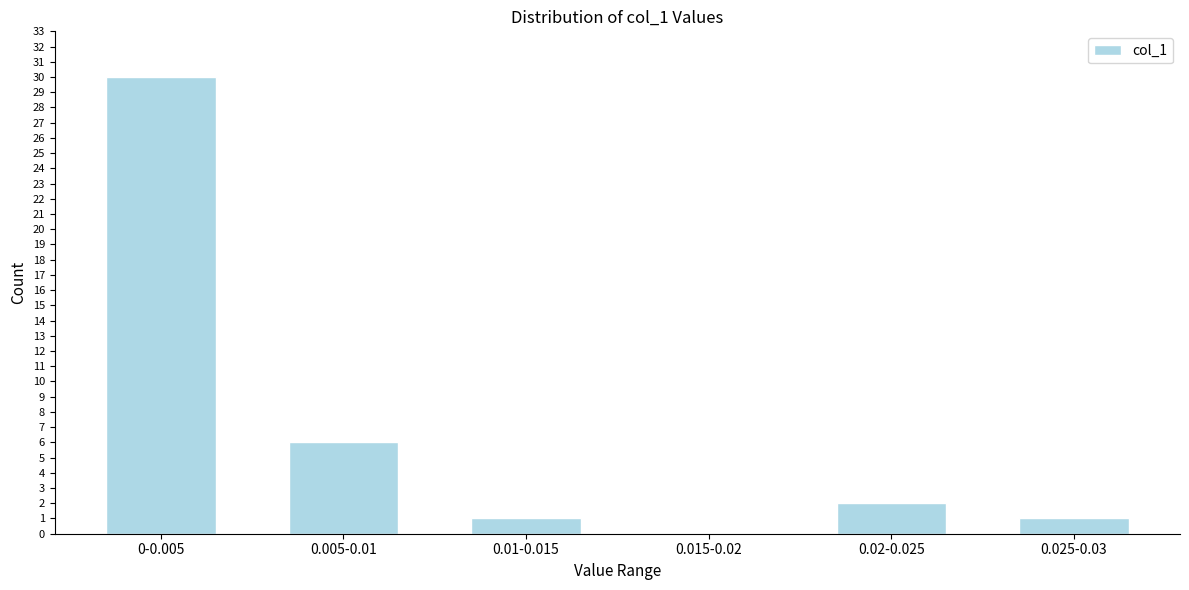

Reading left to right, list all the values displayed in this chart.

0-0.005=30	0.005-0.01=6	0.01-0.015=1	0.015-0.02=0	0.02-0.025=2	0.025-0.03=1